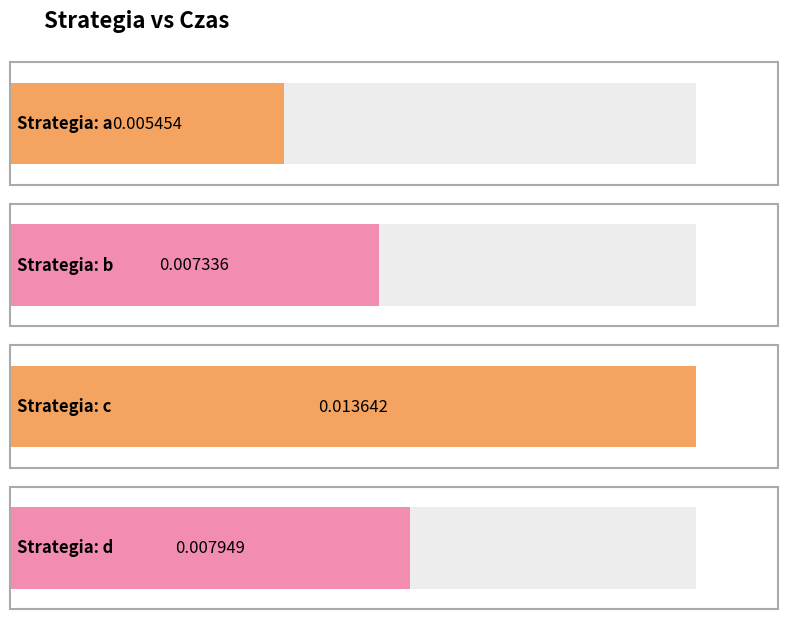

List the labels in order of value, smallest first.

a, b, d, c